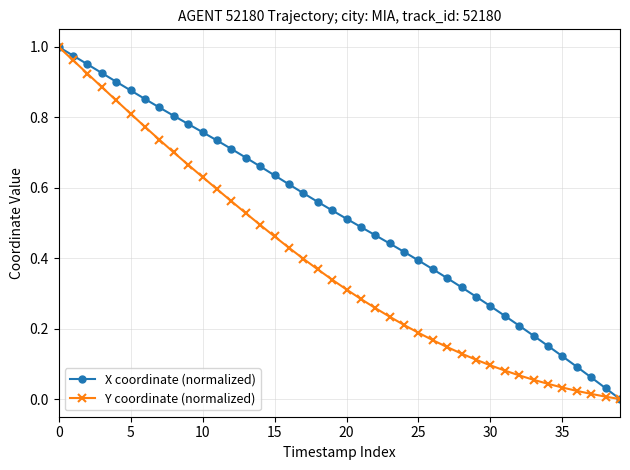

List the series in order of their overall mean, lowest first.

Y coordinate (normalized), X coordinate (normalized)